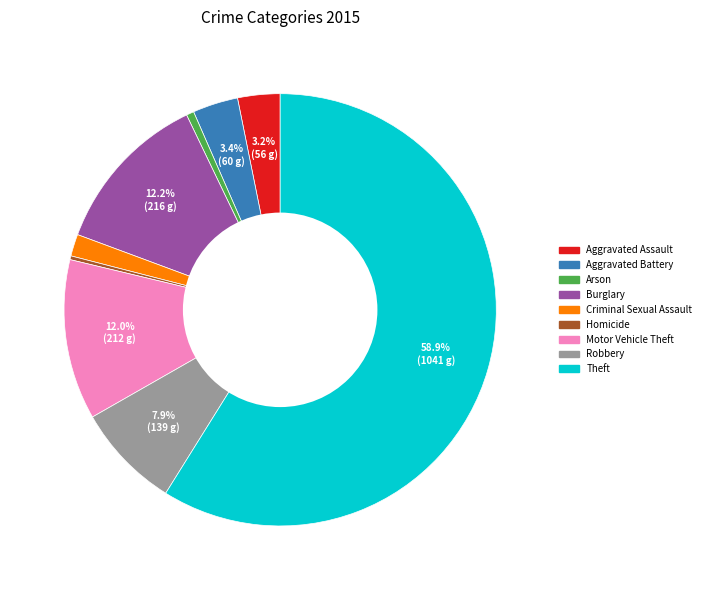

Combined, do Burglary and Aggravated Assault account for over 50%?

No